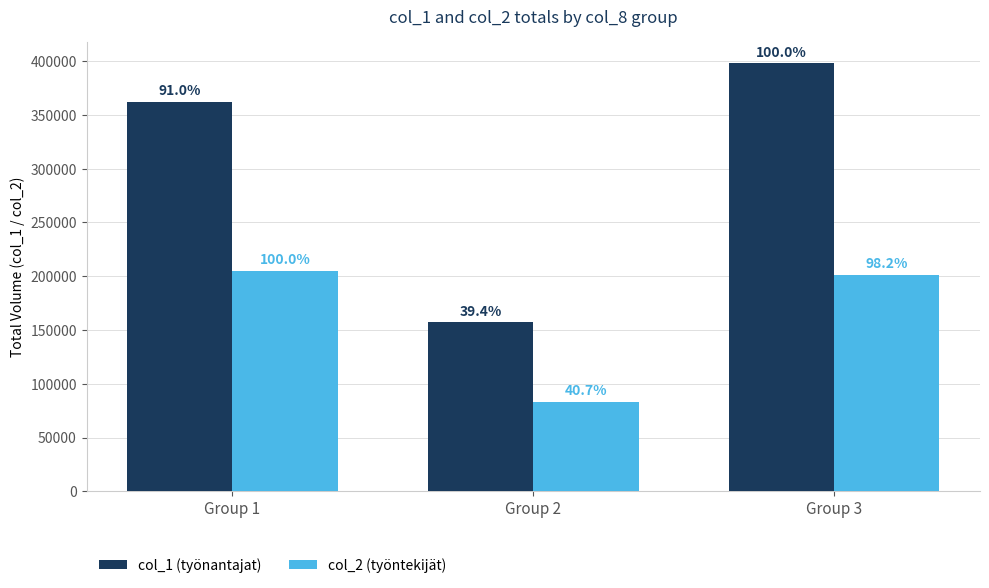

Reading left to right, list all the values displayed in this chart.

col_1 (työnantajat): Group 1=362000	Group 2=157000	Group 3=398000
col_2 (työntekijät): Group 1=204600	Group 2=83210	Group 3=200990